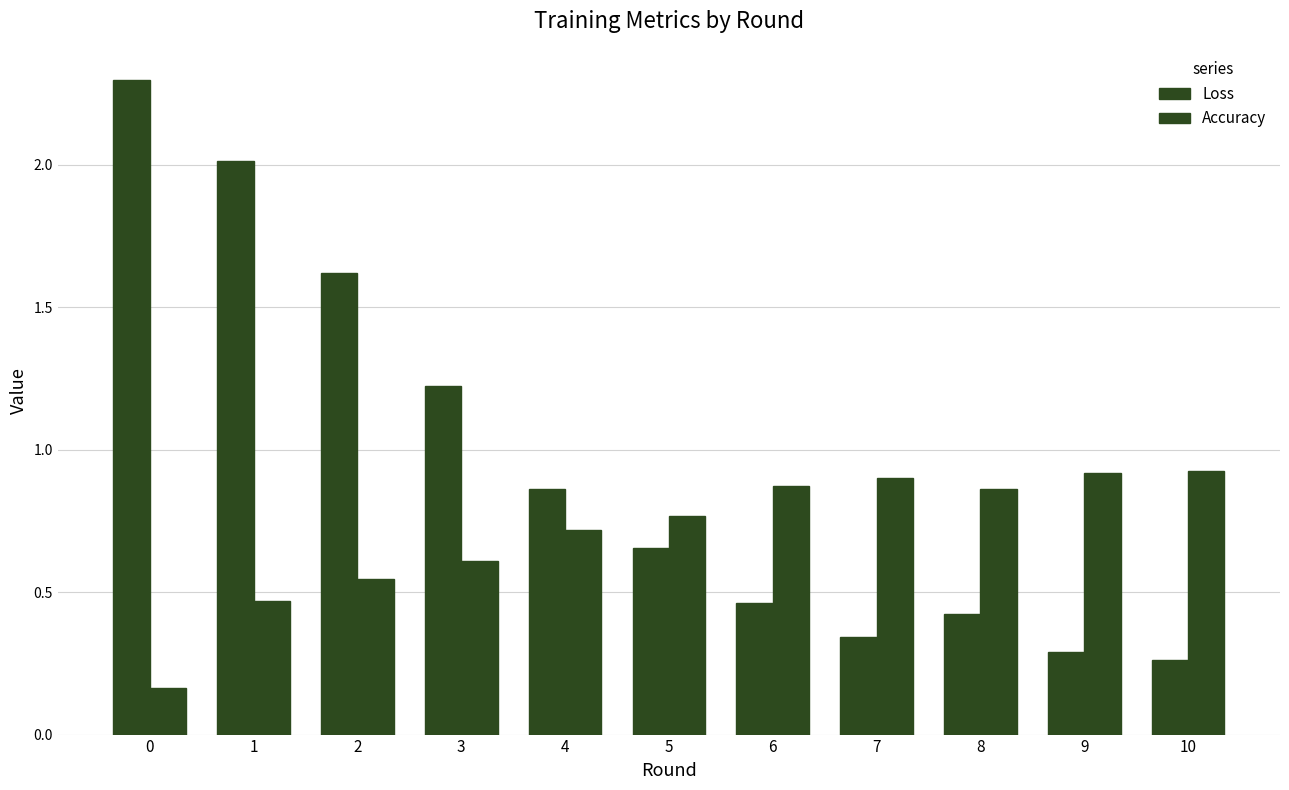

Between 0 and 2, which series saw the biggest shift?

Loss